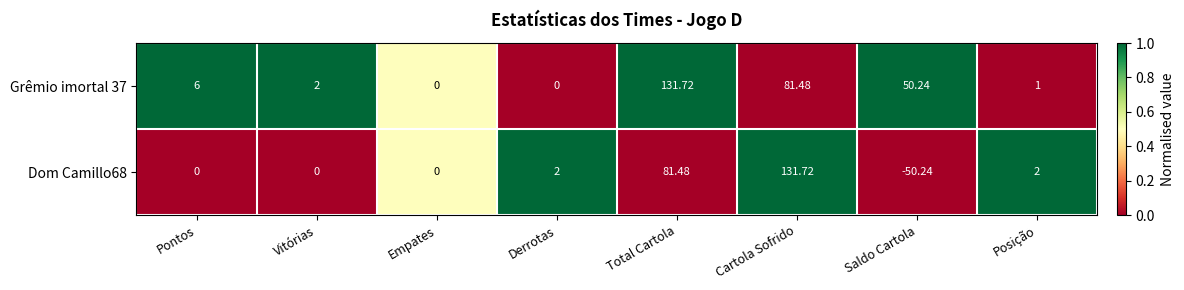

Is the value of Dom Camillo68 at Saldo Cartola greater than the value of Grêmio imortal 37 at Vitórias?

No